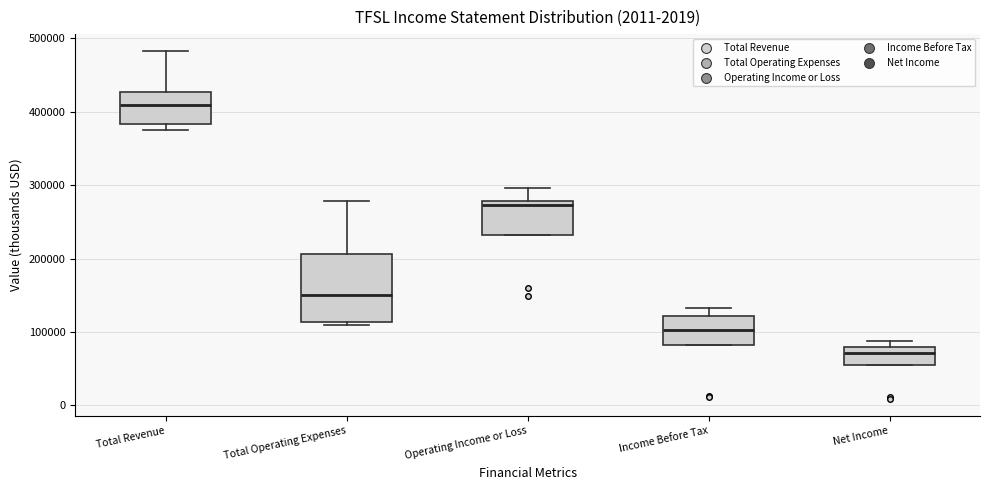

Which box is the tallest, from its lower edge to its upper edge?

Total Operating Expenses